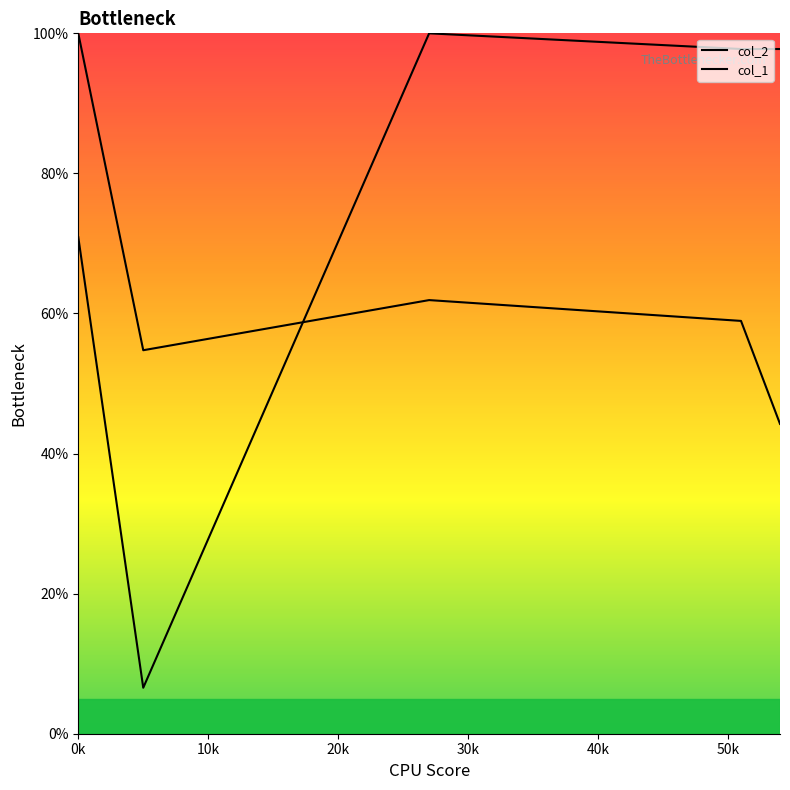

Where do col_1 and col_2 first cross each other?

10k and 20k